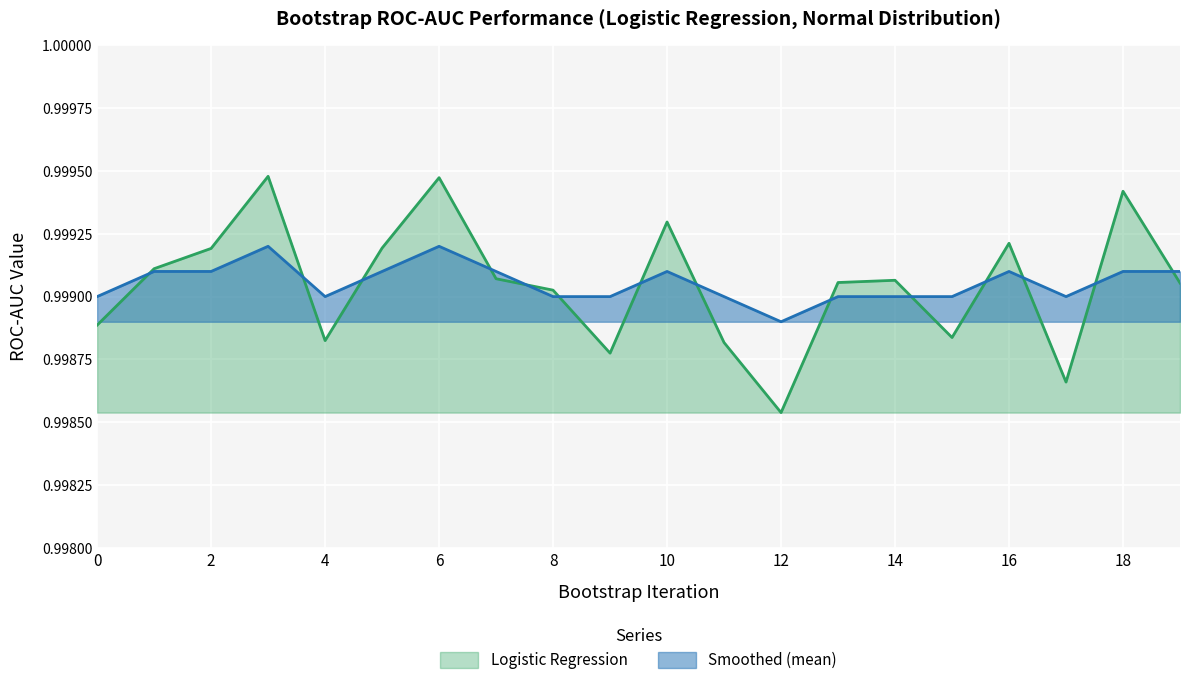

How many lines are shown in the chart?

2